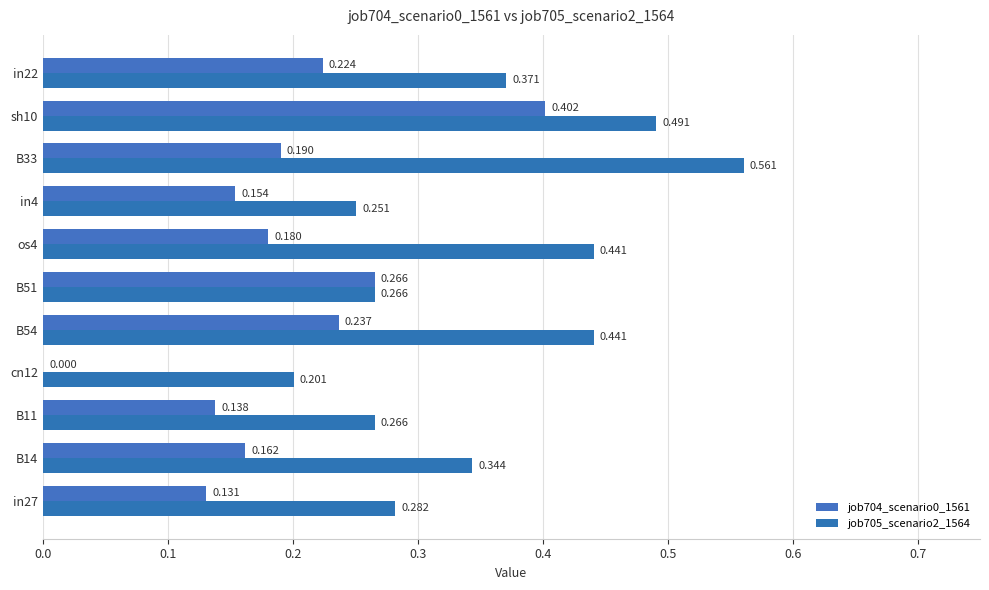

Count the number of categories in the chart.

11